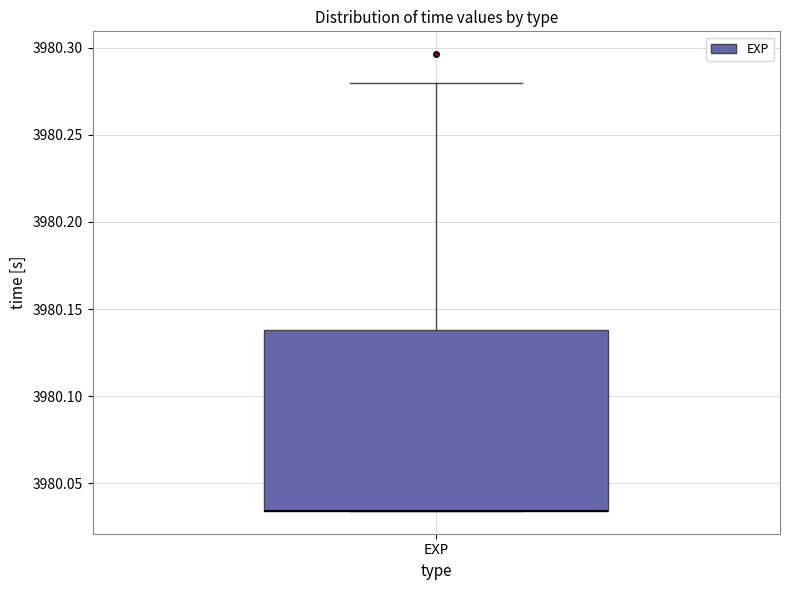

Transcribe this box plot: give where the median line is, the range the box spans, and where the two whiskers end, as read against the y-axis. The values are not printed on the chart, so give them approximately, as read against the axis.

median 3980.035 (drawn on the box's lower edge), box 3980.035 to 3980.140, whiskers 3980.035 to 3980.280